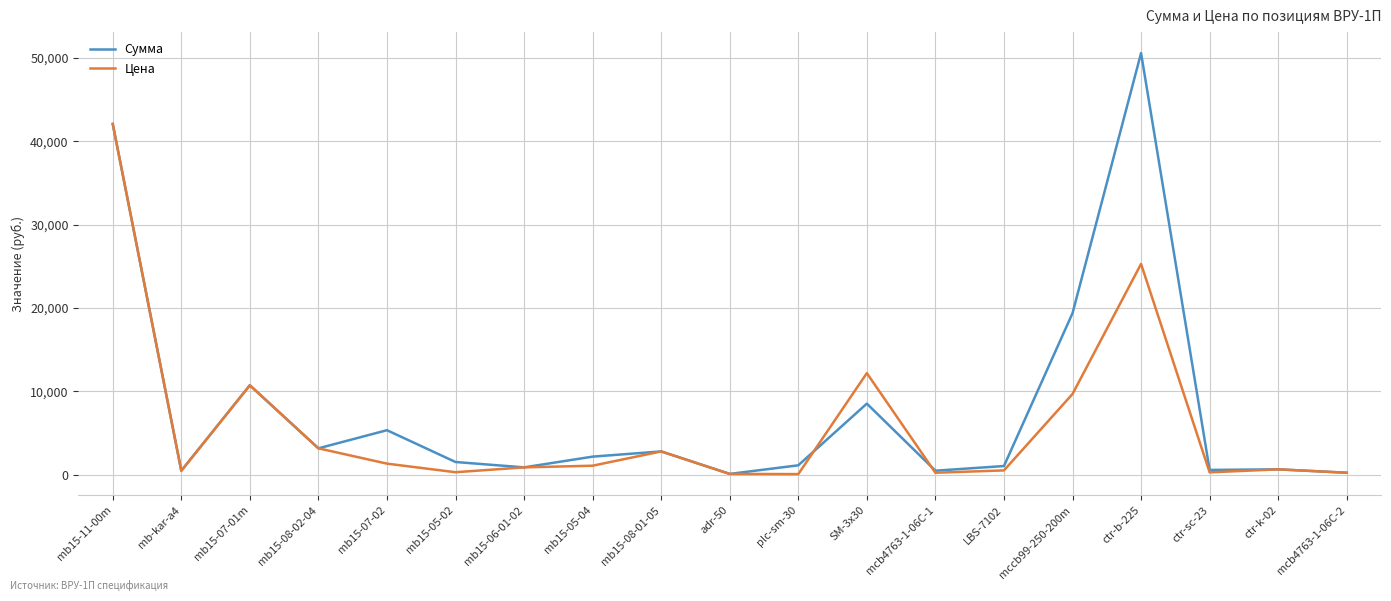

What is the difference between the maximum and minimum values in the Сумма series?

50445.5